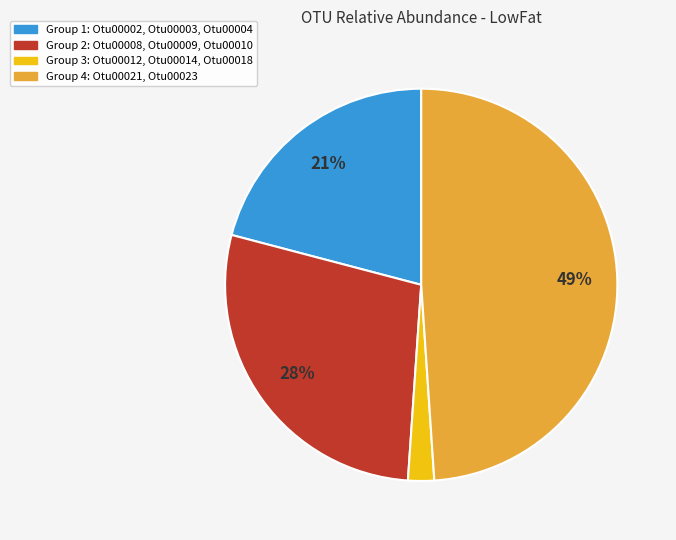

Is there a majority slice in this chart?

No